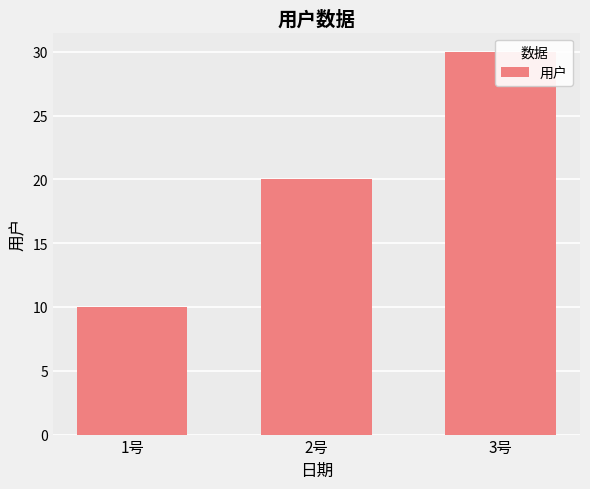

Reading left to right, list all the values displayed in this chart.

10	20	30